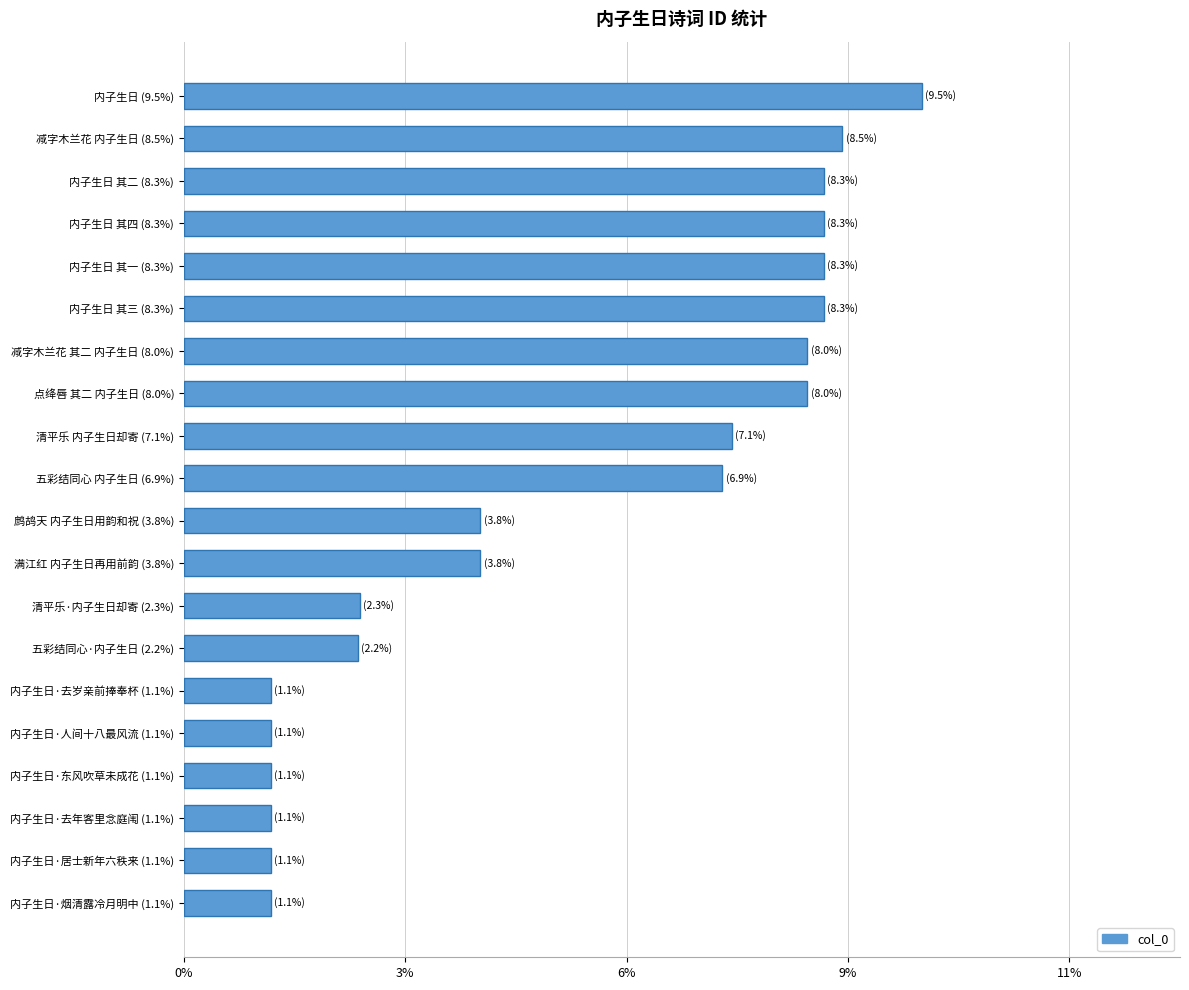

Does the chart contain any negative values?

No